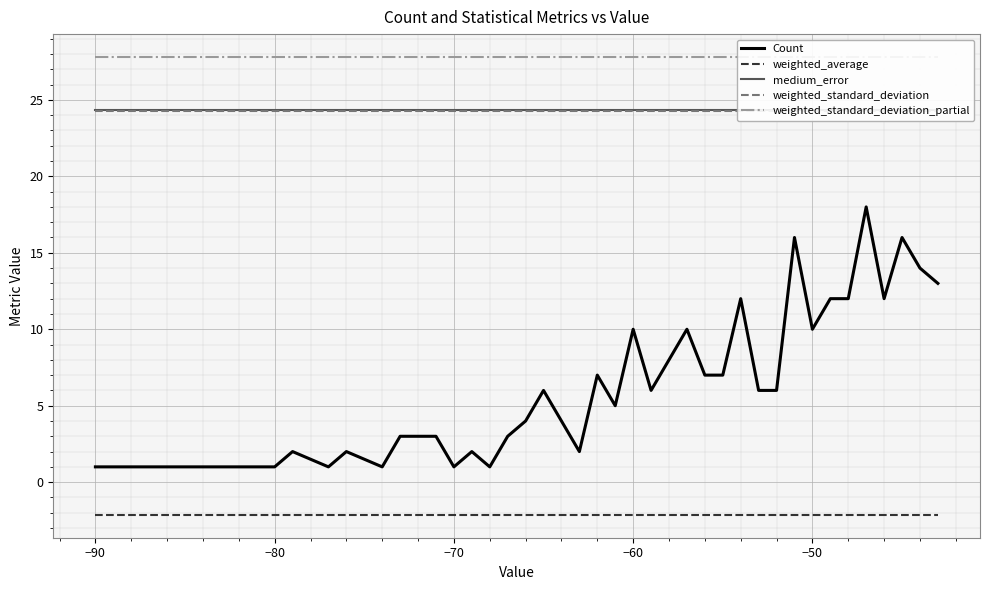

What is the highest value of the Count series?

18.0